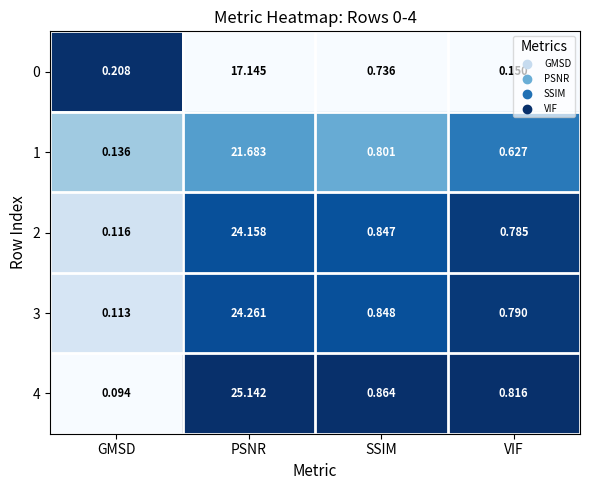

Which category has the highest value in the 1 series?

PSNR